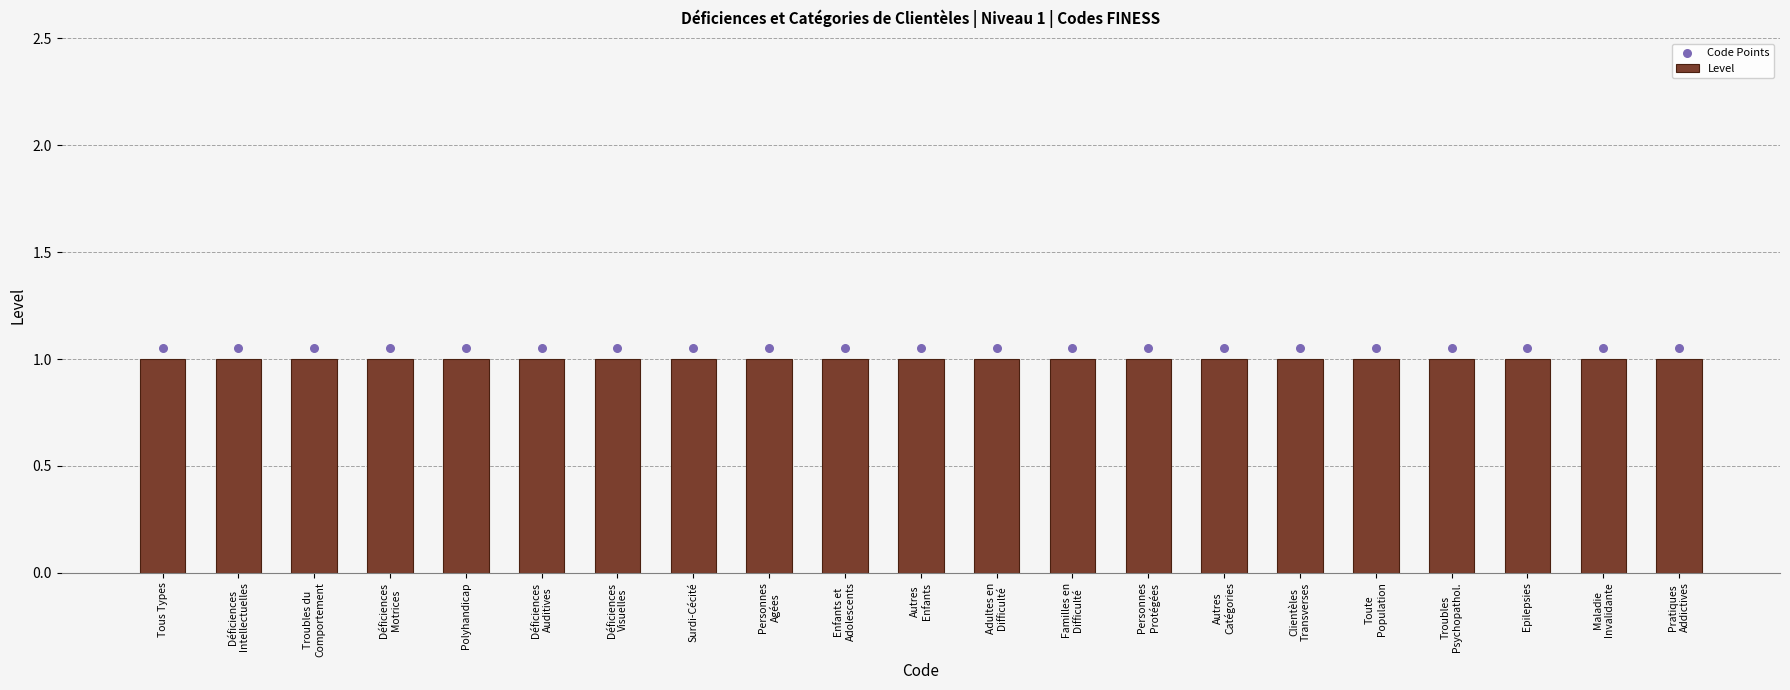

Which series contains the lowest Y value?

Level